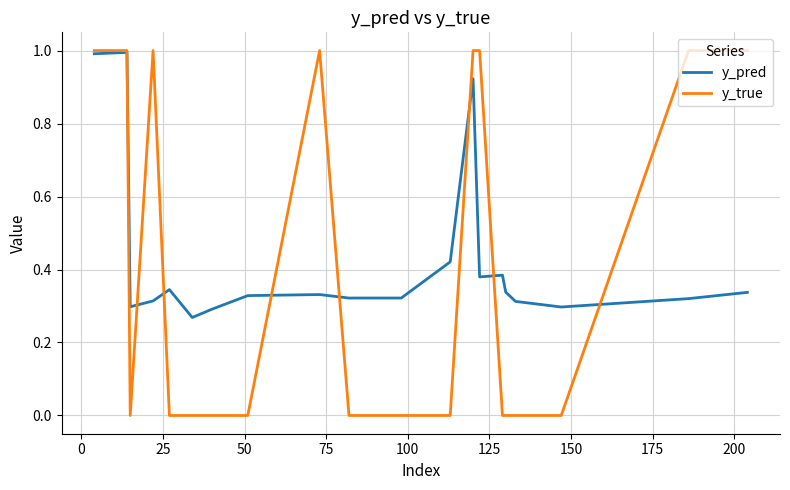

Which series has the largest range (max minus min)?

y_true